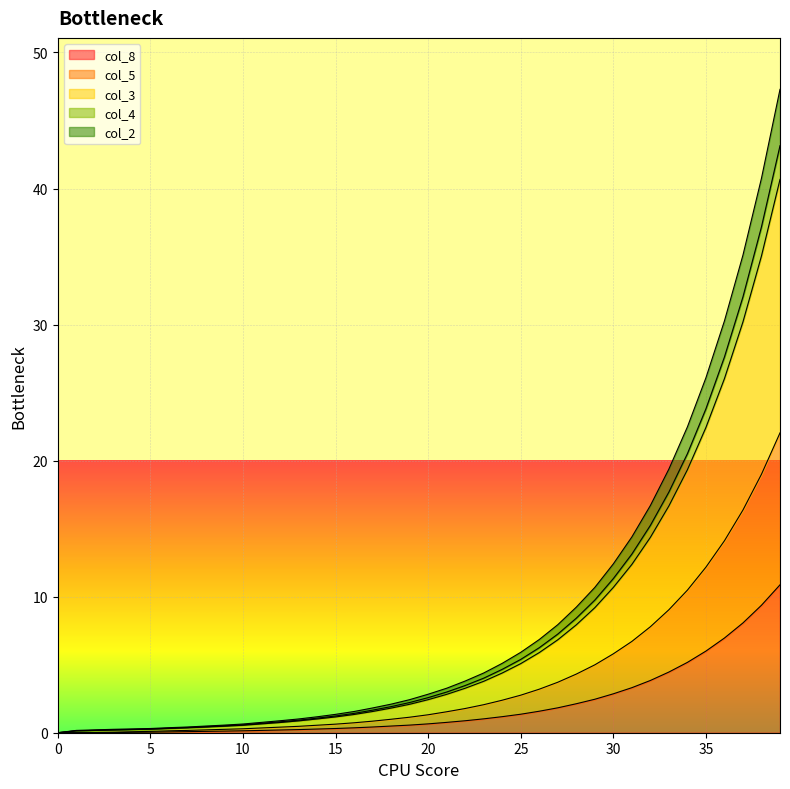

What is the highest value of the col_8 series?

10.9